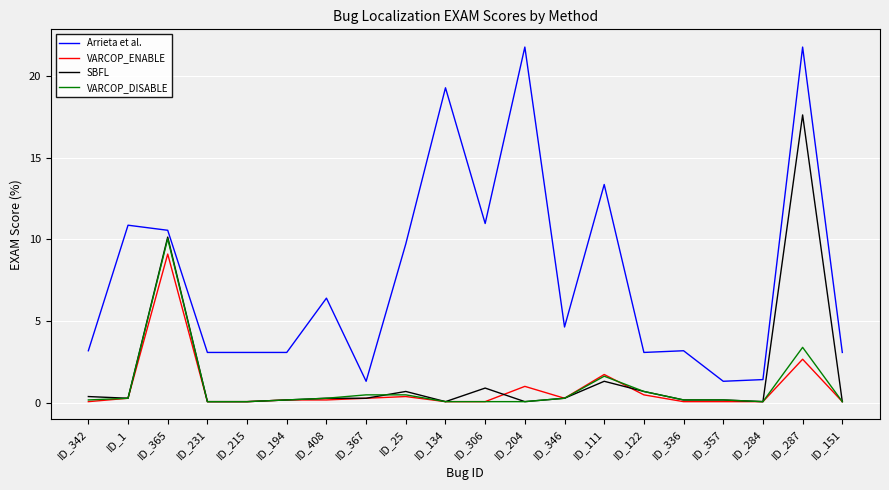

The value of Arrieta et al. at ID_231 is 1.2. True or false?

False